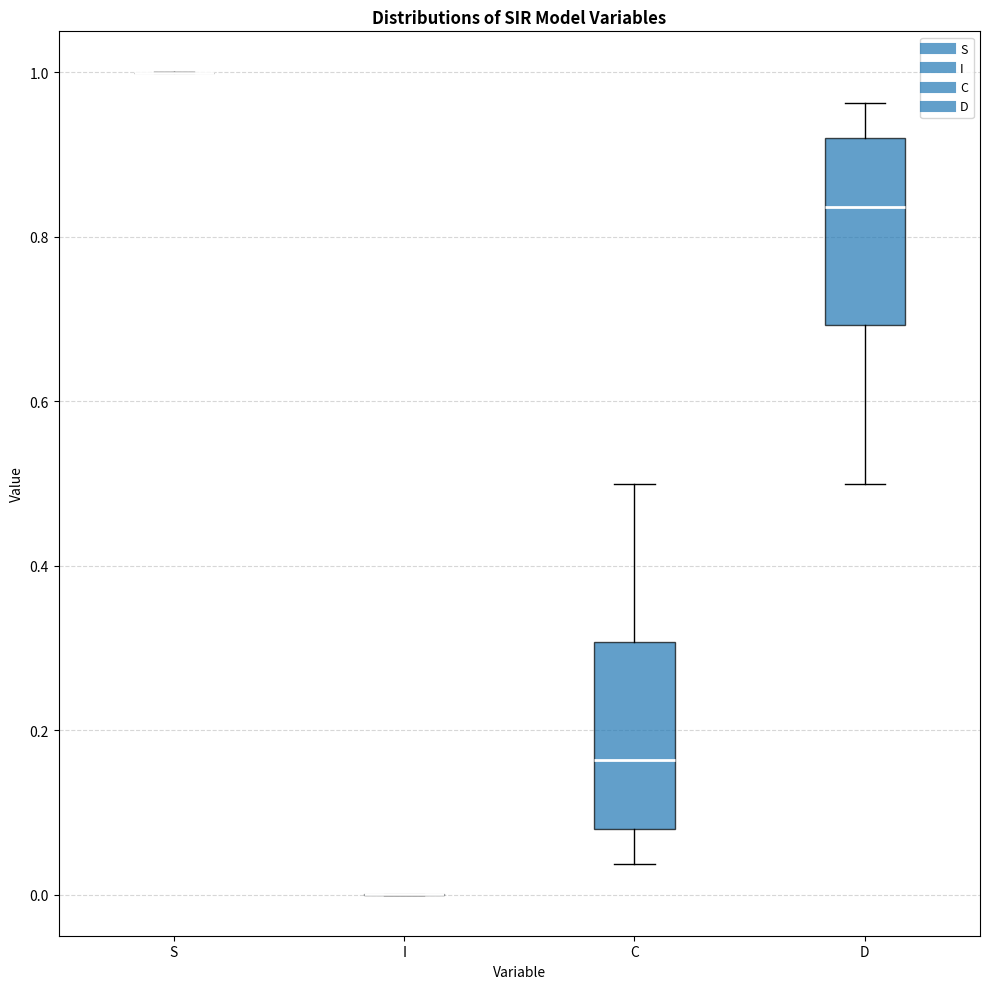

Reading left to right, transcribe this box plot: for each box, give where its median line is, the range the box spans, and where its two whiskers end, as read against the y-axis. The values are not printed on the chart, so give them approximately, as read against the axis.

S: box collapsed to a line at 1.00, whiskers 1.00 to 1.00
I: box collapsed to a line at 0.00, whiskers 0.00 to 0.00
C: median 0.16, box 0.08 to 0.30, whiskers 0.04 to 0.50
D: median 0.84, box 0.70 to 0.92, whiskers 0.50 to 0.96